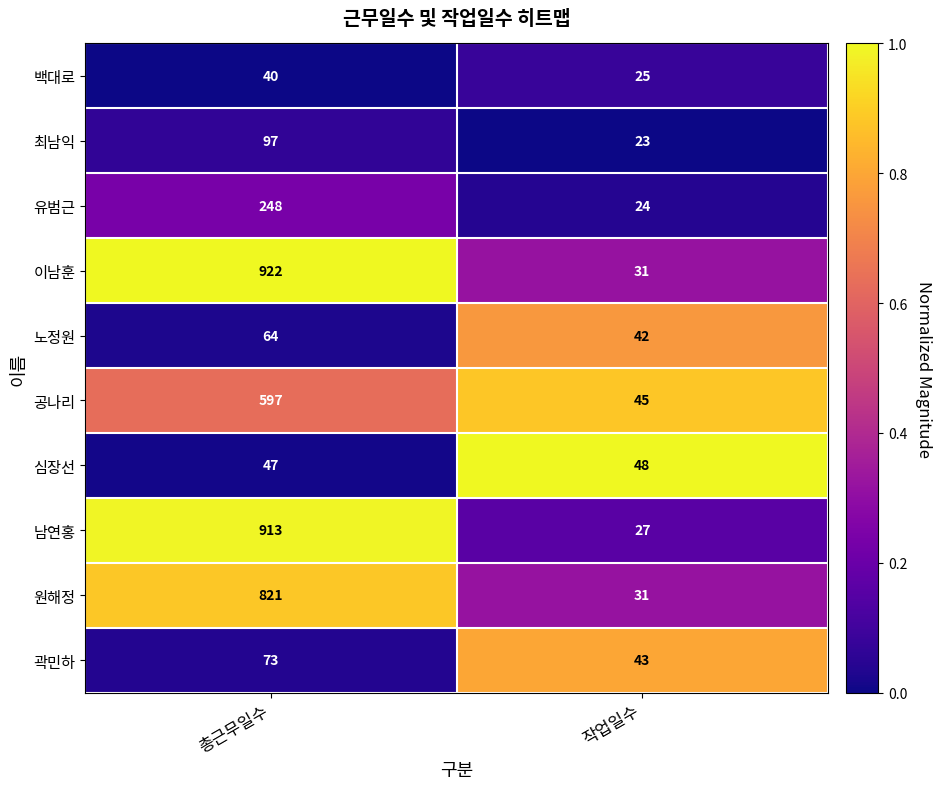

What is the difference between the highest and lowest values at 작업일수?

25